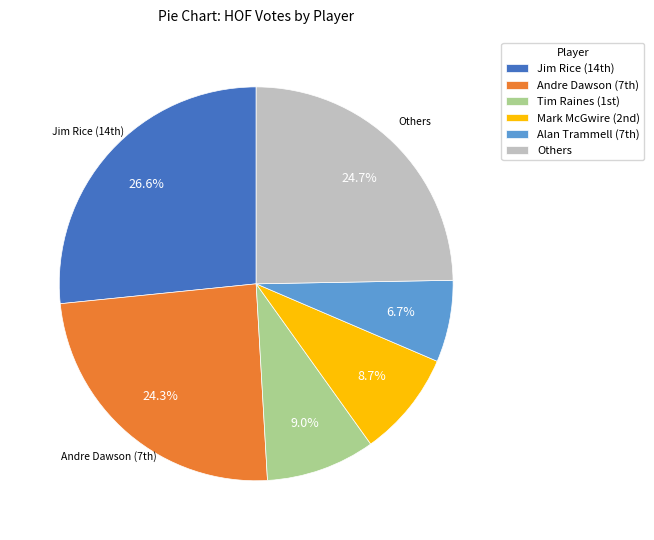

Which slice is the largest?

Jim Rice (14th)